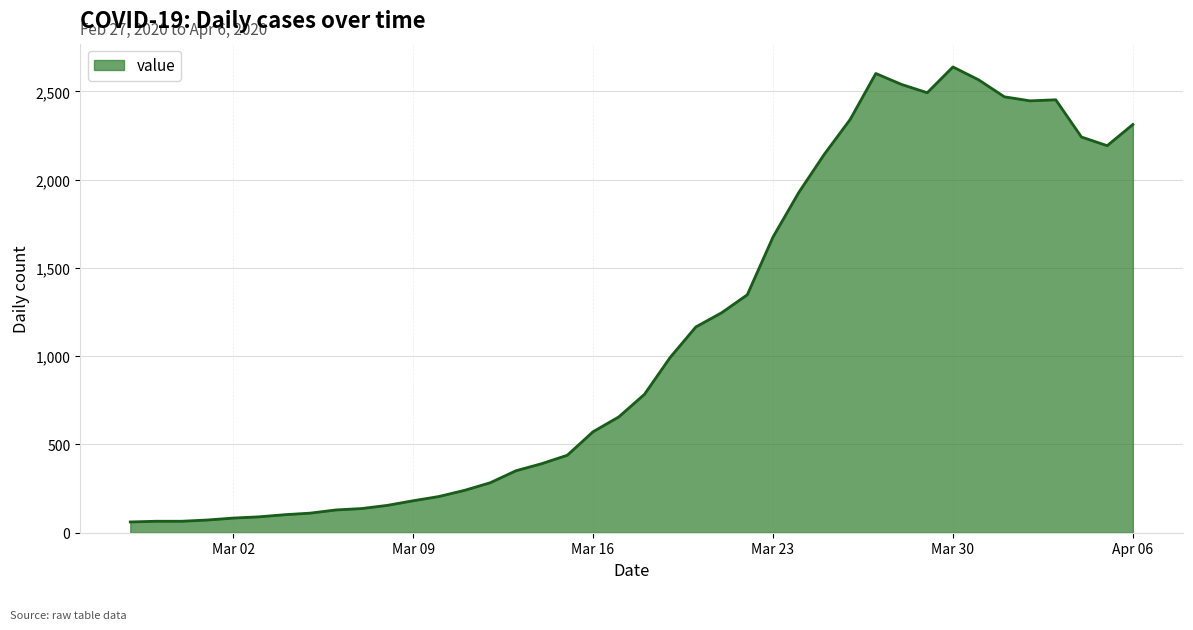

What is the minimum value shown in the chart?

61